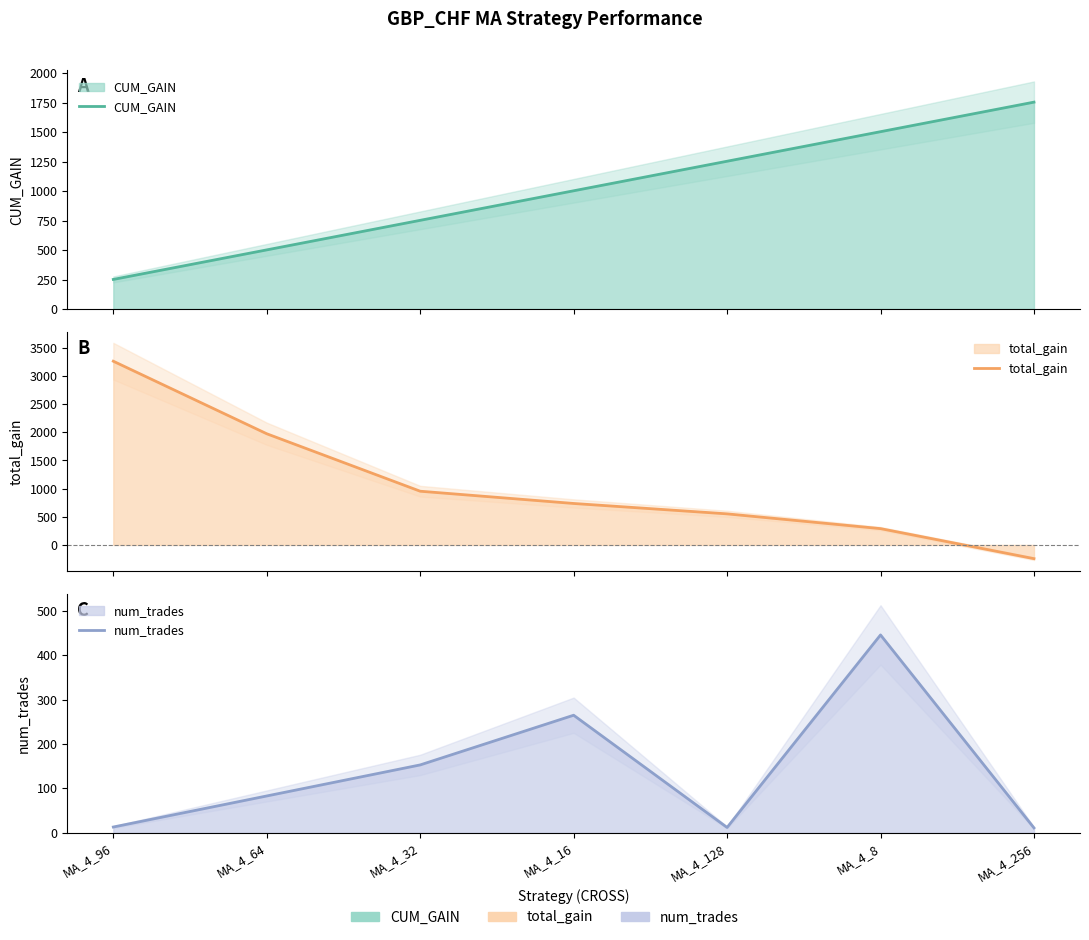

What is the difference between the second highest and minimum values in the CUM_GAIN series?

1254.5